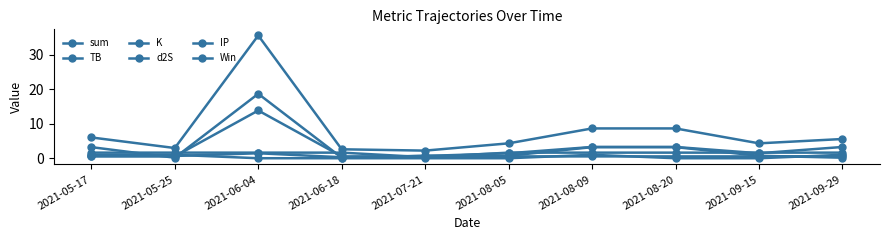

Where do IP and Win first cross each other?

2021-05-25 and 2021-06-04